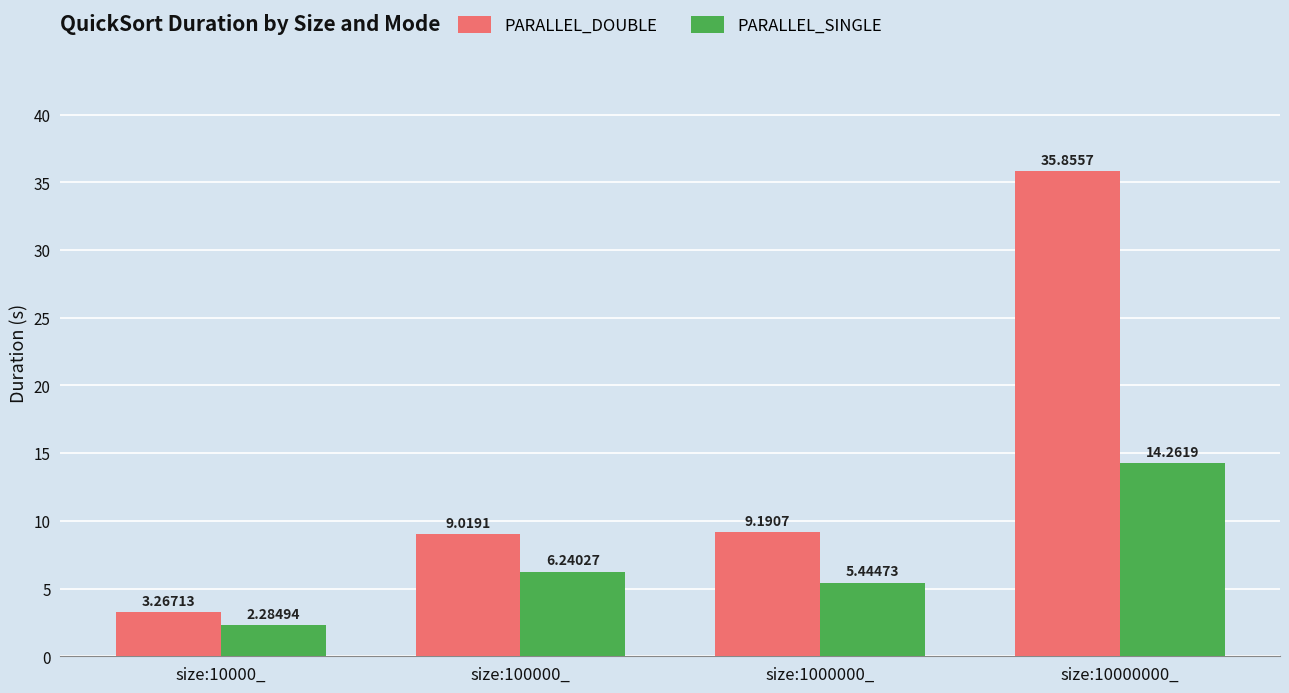

True or false: PARALLEL_DOUBLE has a value of 9.2 at size:1000000_.

True